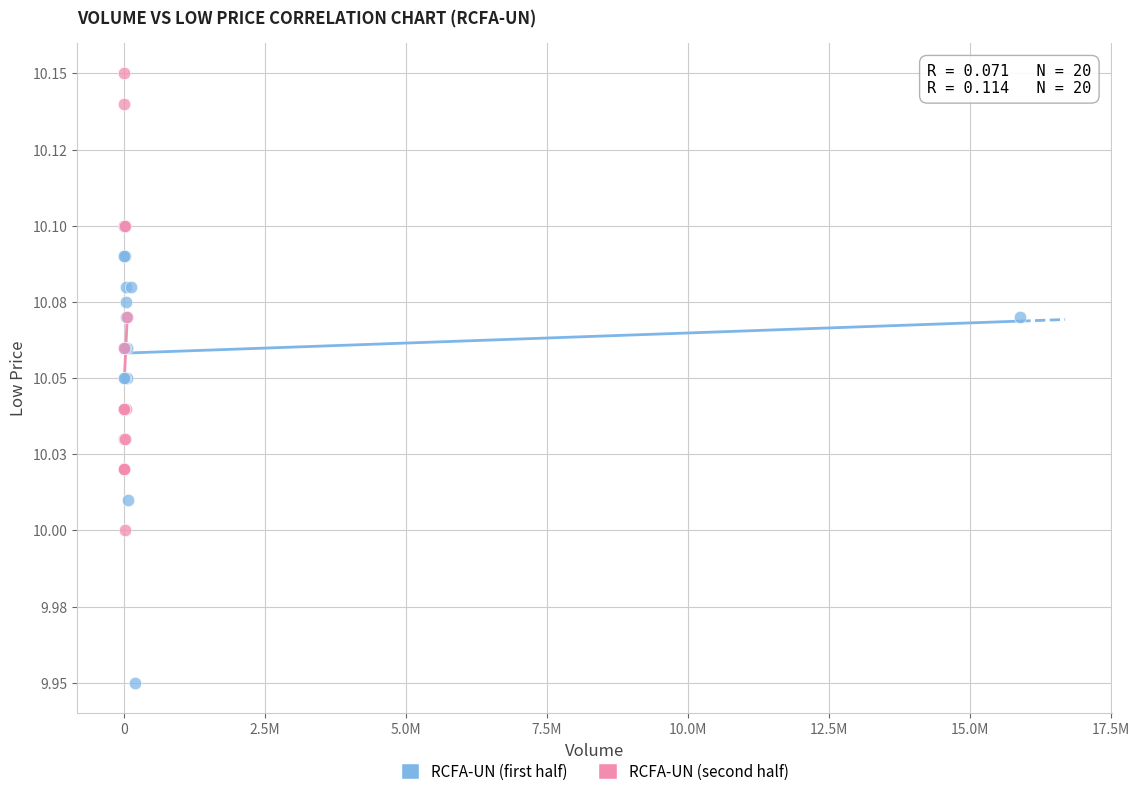

What are all the series names shown in the legend?

RCFA-UN (first half), RCFA-UN (second half)